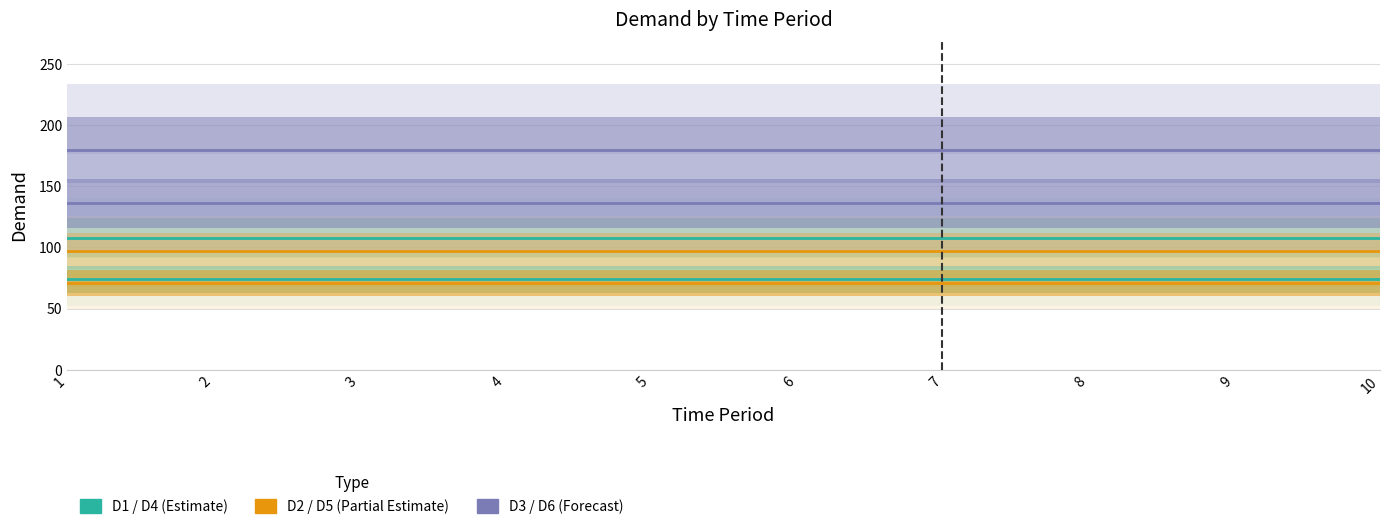

How many lines are shown in the chart?

6